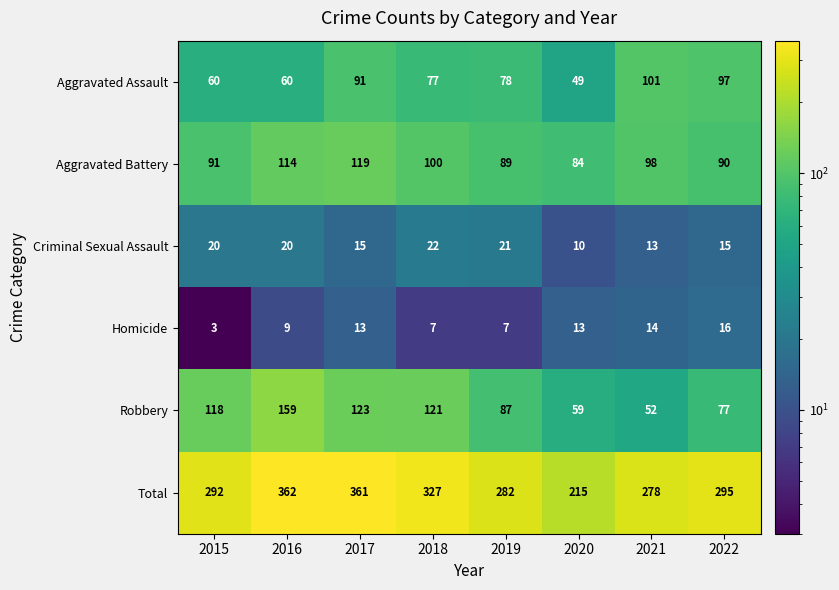

What is the difference between the second highest and minimum values in the Total series?

146